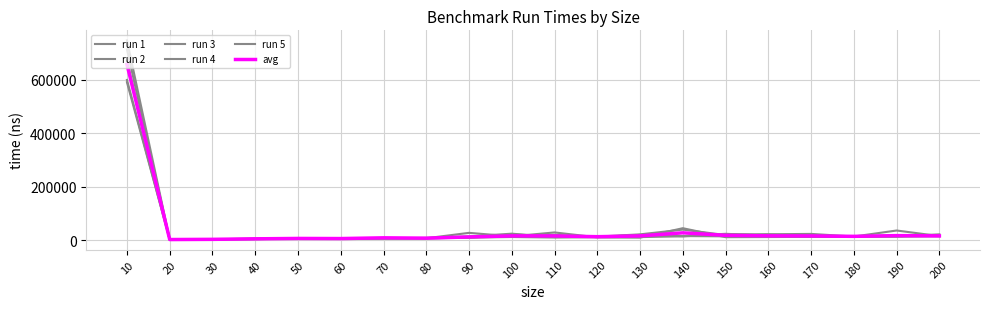

What is the smallest value displayed?

2435.0